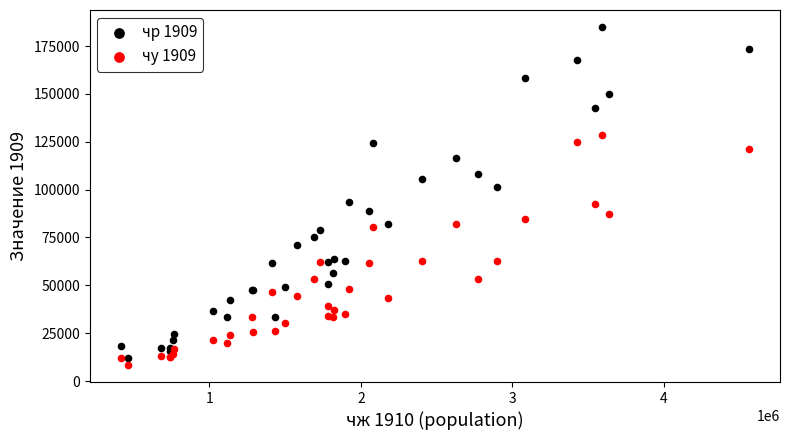

In the чр 1909 series, what Y value is closest to 98510?

101460